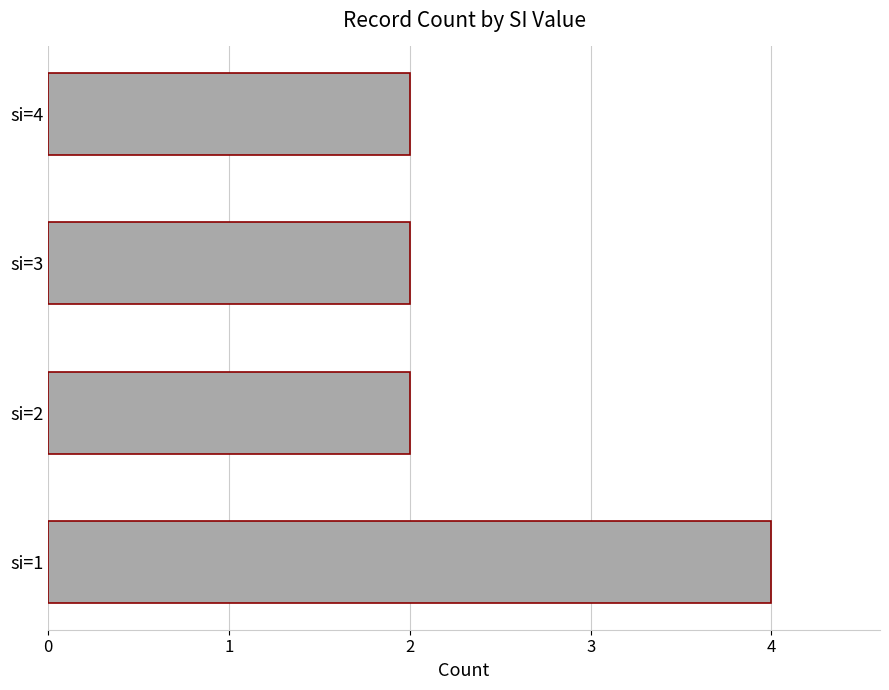

Count the number of data series in this chart.

1